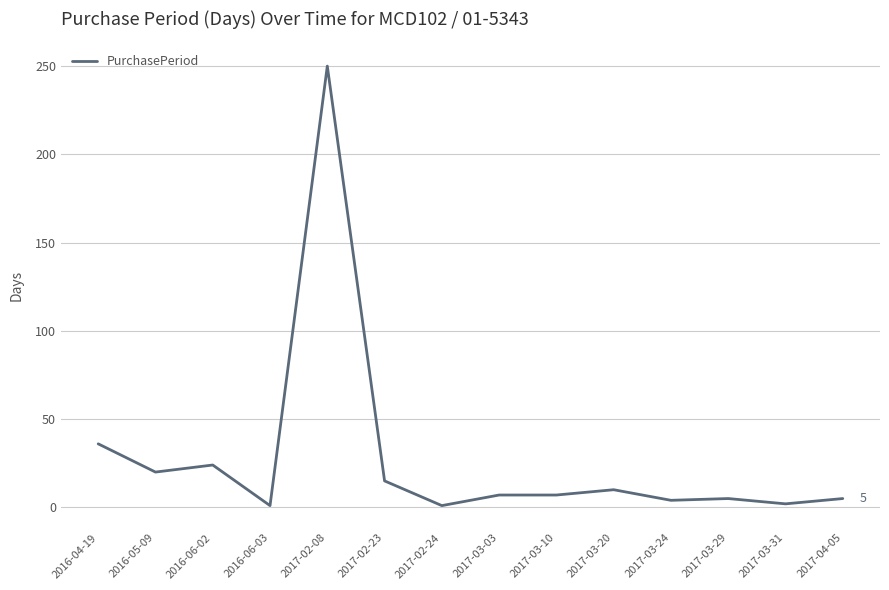

The value at 2016-04-19 is 54. True or false?

False